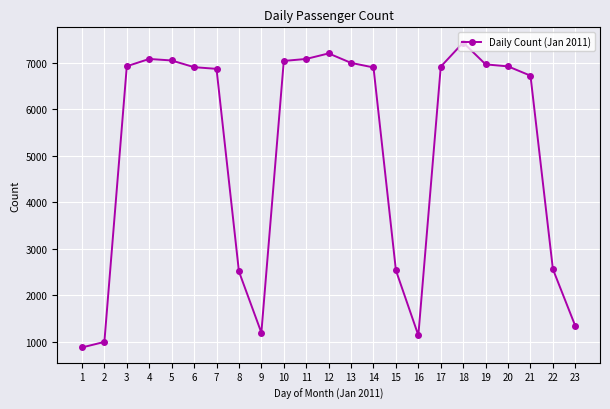

How many lines are shown in the chart?

1